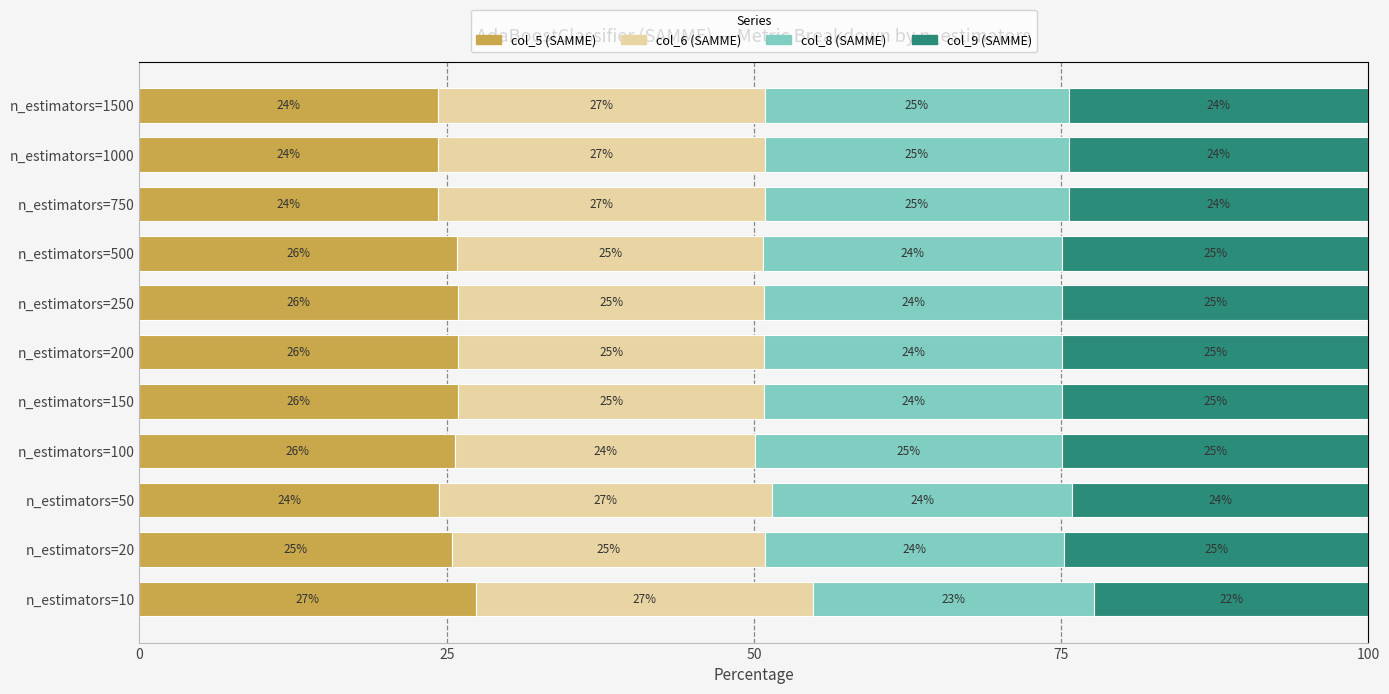

What is the total value across all series at n_estimators=150?

100.0